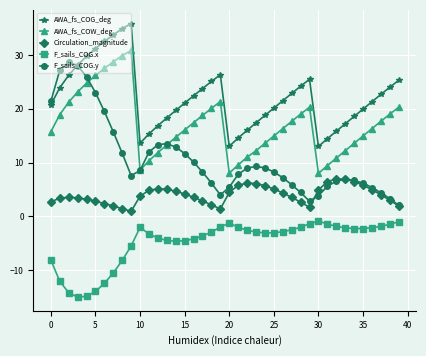

Which series has the largest total across all categories?

AWA_fs_COG_deg